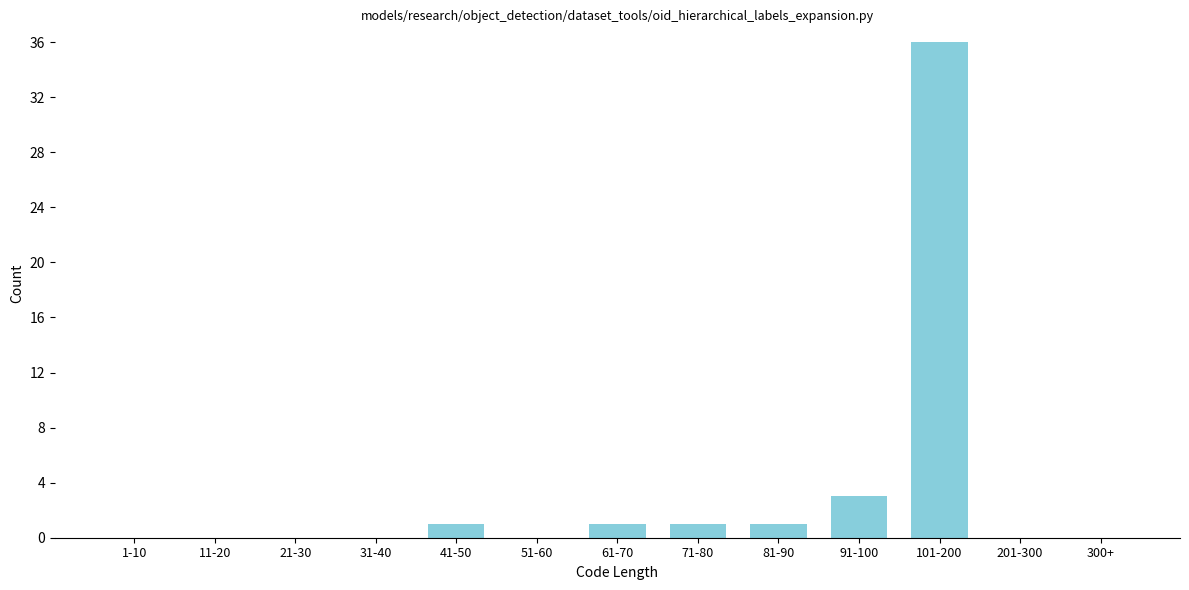

Reading left to right, what are all the values shown in this chart?

1-10=0	11-20=0	21-30=0	31-40=0	41-50=1	51-60=0	61-70=1	71-80=1	81-90=1	91-100=3	101-200=36	201-300=0	300+=0